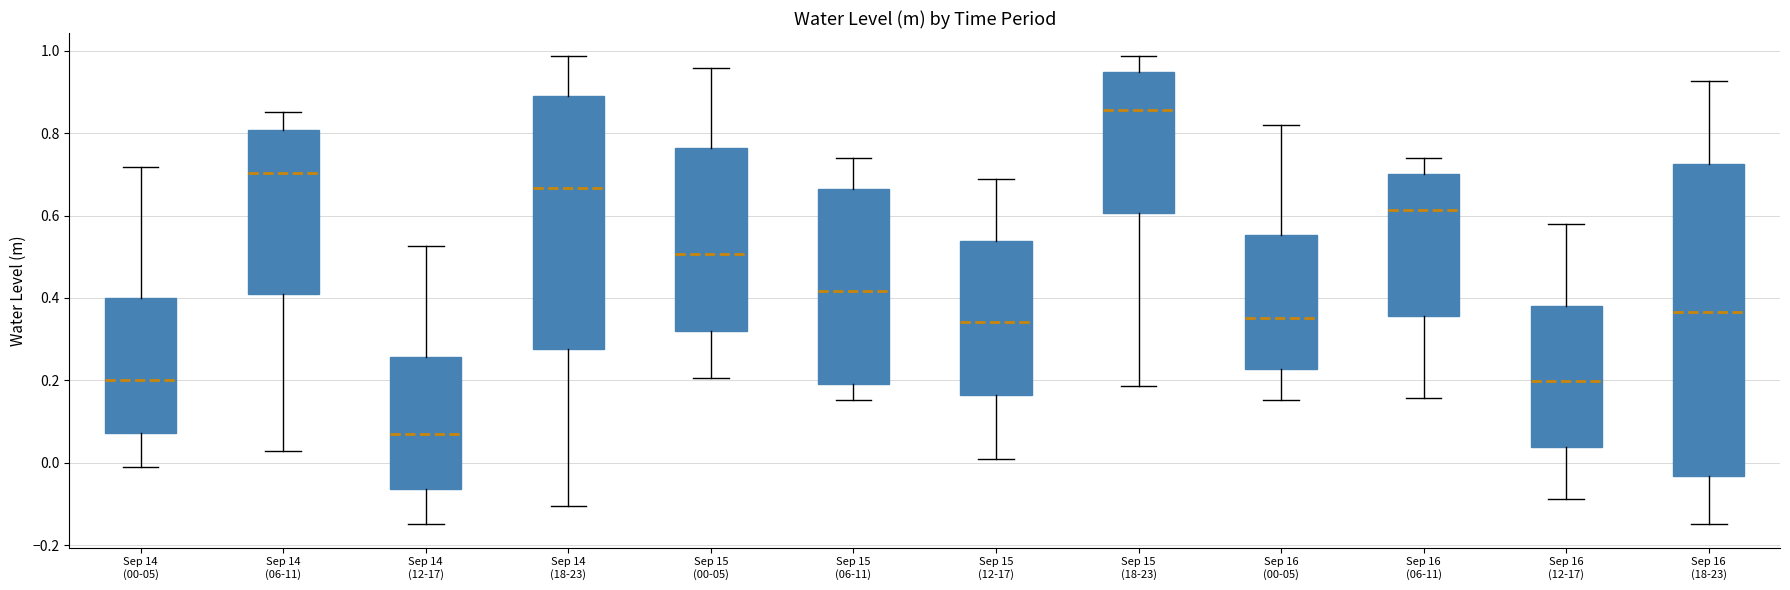

Which box has the highest median line?

Sep 15 (18-23)